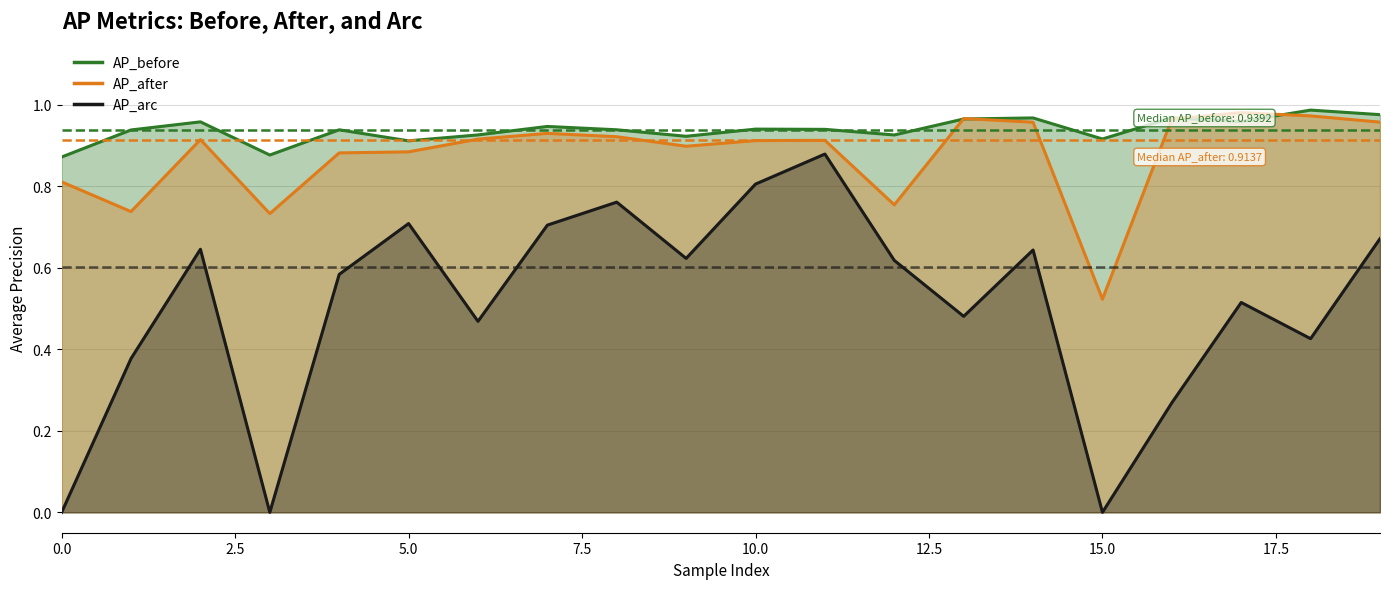

Reading left to right, list all the values displayed in this chart.

AP_before: 0.9	0.9	1.0	0.9	0.9	0.9	0.9	0.9	0.9	0.9	0.9	0.9	0.9	1.0	1.0	0.9	1.0	1.0	1.0	1.0
AP_after: 0.8	0.7	0.9	0.7	0.9	0.9	0.9	0.9	0.9	0.9	0.9	0.9	0.8	1.0	1.0	0.5	1.0	1.0	1.0	1.0
AP_arc: 0.0	0.4	0.6	0.0	0.6	0.7	0.5	0.7	0.8	0.6	0.8	0.9	0.6	0.5	0.6	0.0	0.3	0.5	0.4	0.7